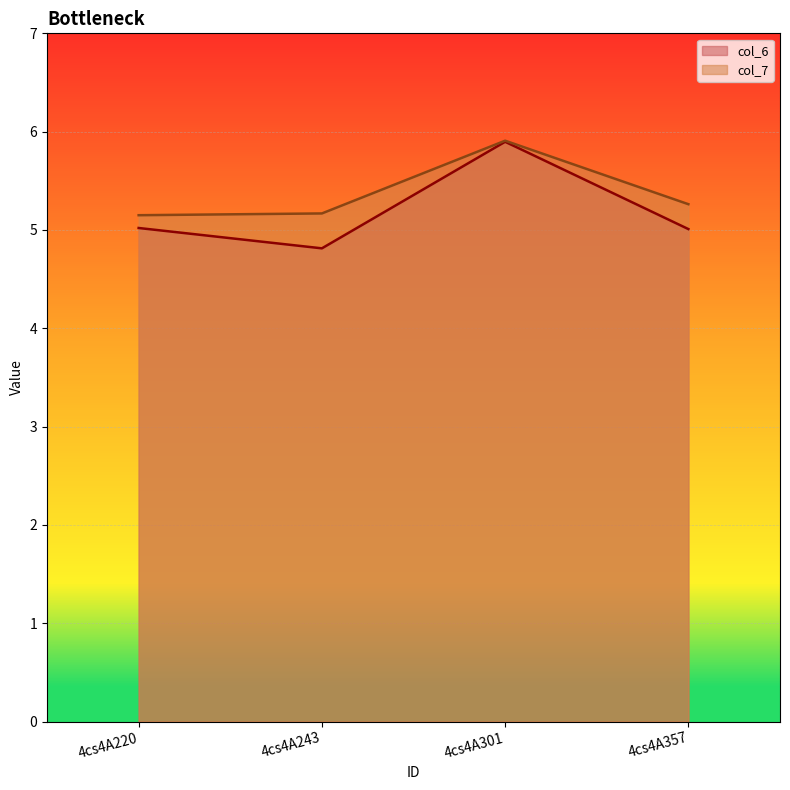

At which category is the sum across all series the highest?

4cs4A301